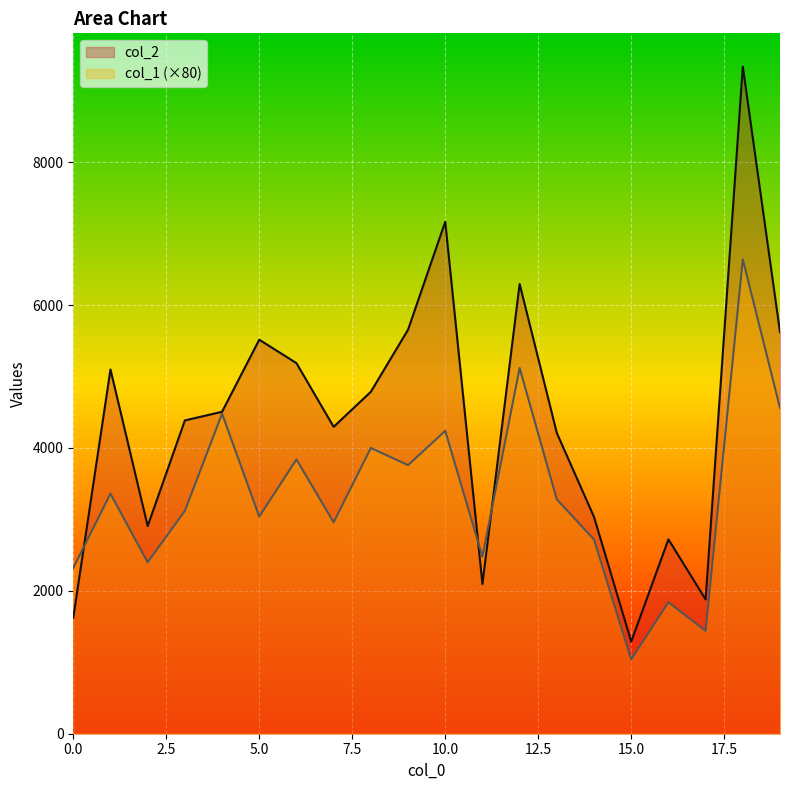

Which series has the largest total across all categories?

col_2